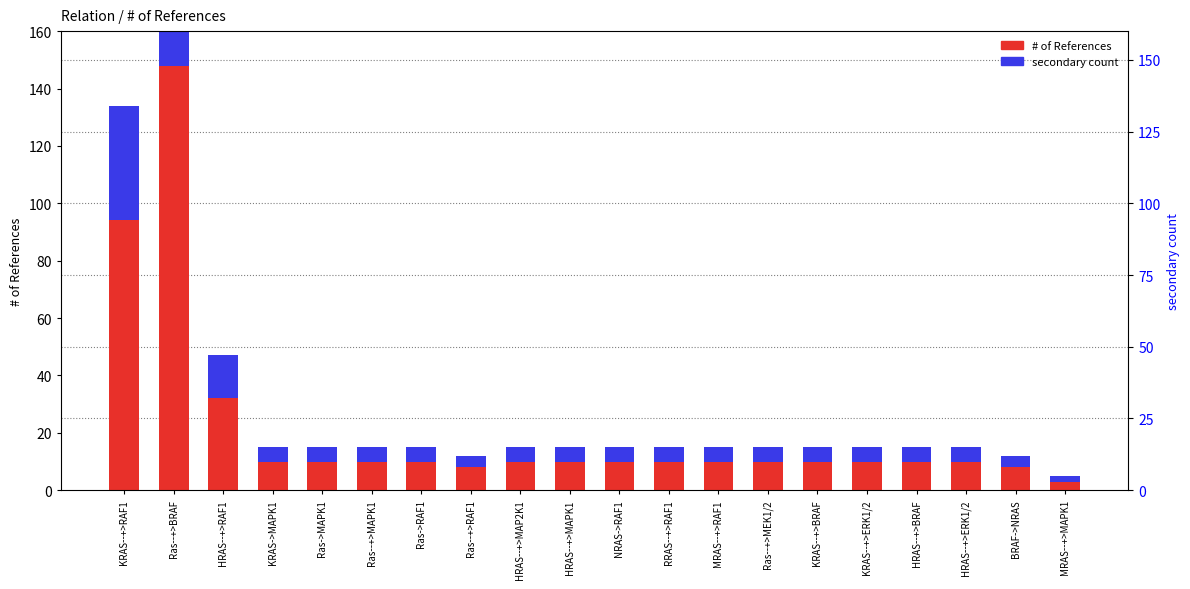

What is the label of the 13th bar from the left?

MRAS--+>RAF1